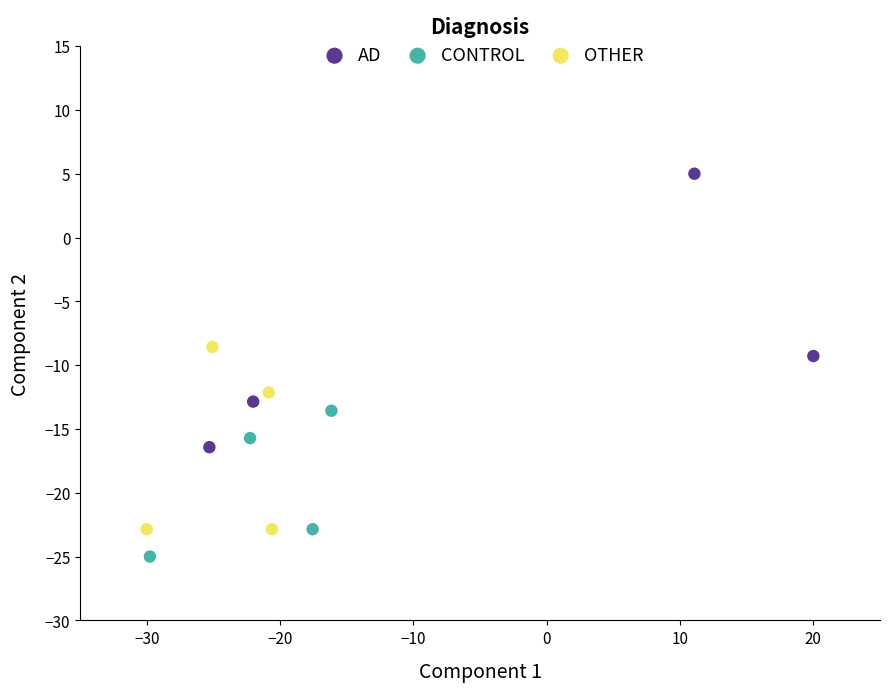

Which series reaches the maximum Y coordinate?

AD